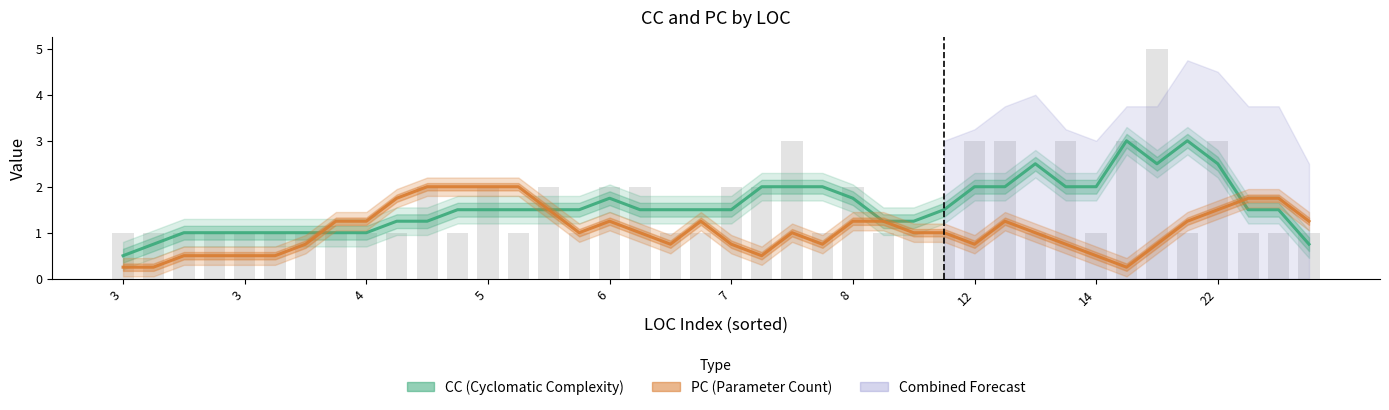

What is the value of the PC (Parameter Count) bar at the 20th from the left?

1.2